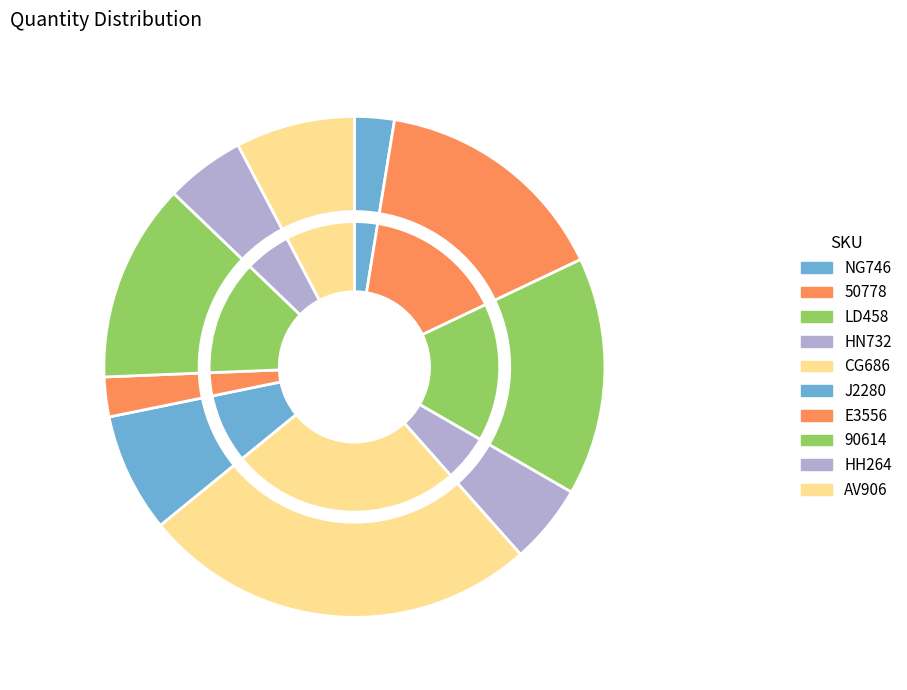

To the nearest percent, what portion does HH264 represent?

5%